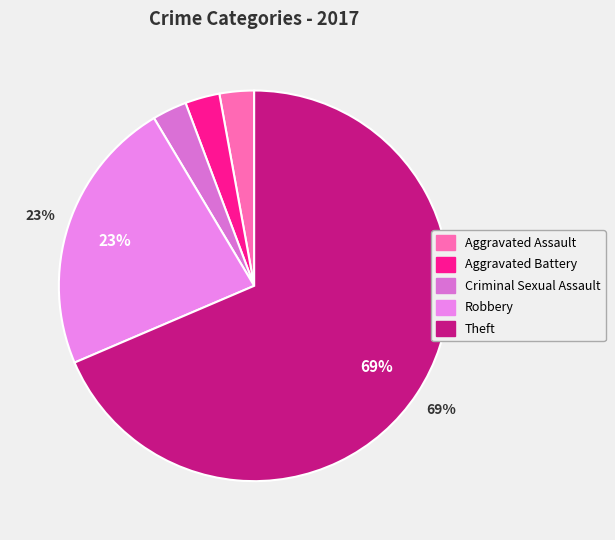

Is it true that Aggravated Battery is 10% of the pie?

False